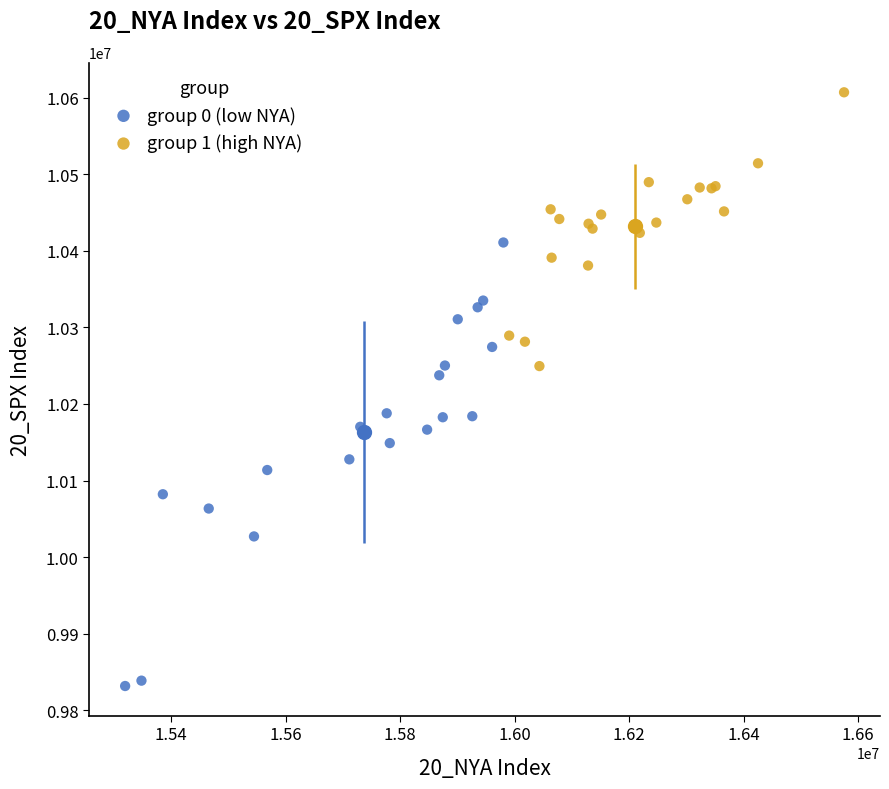

Which series contains the highest Y value?

group 1 (high NYA)